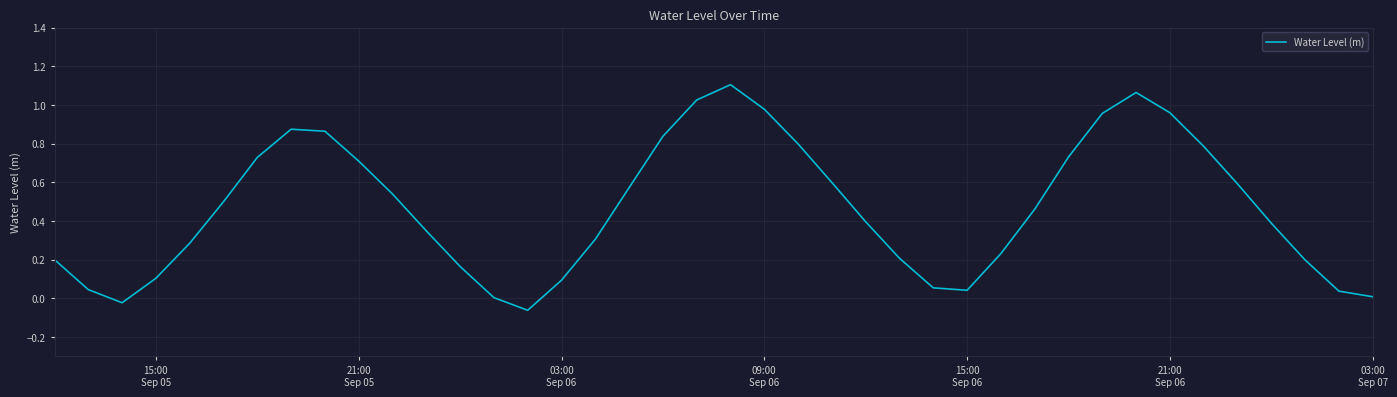

What is the difference between the maximum and minimum values?

1.2